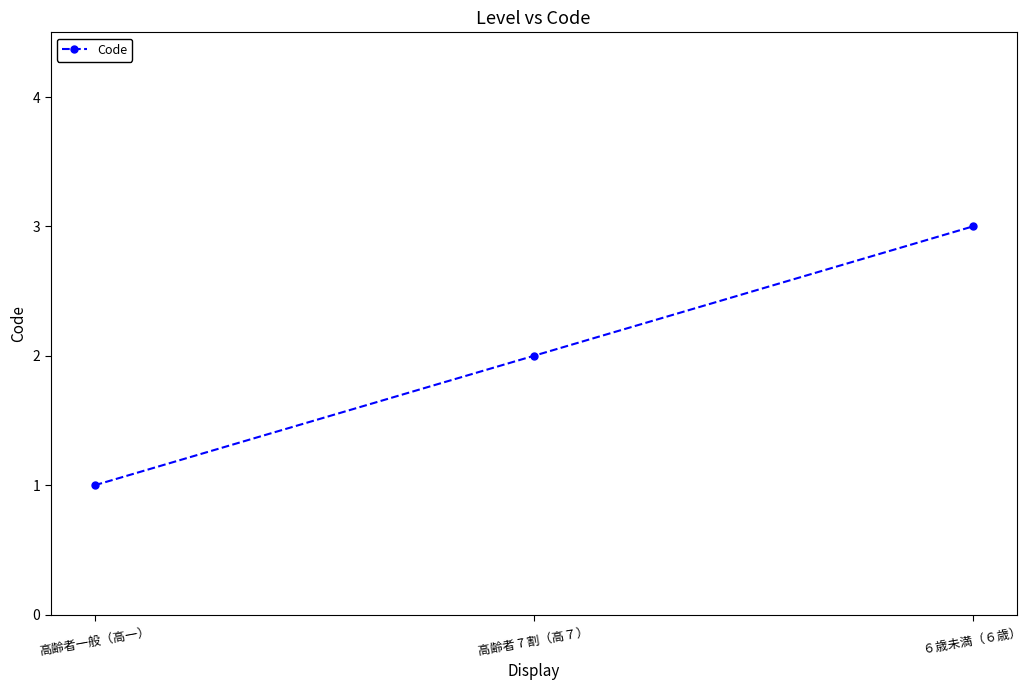

List the labels in order of value, largest first.

６歳未満（６歳）, 高齢者 7 割（高７）, 高齢者一般（高一）